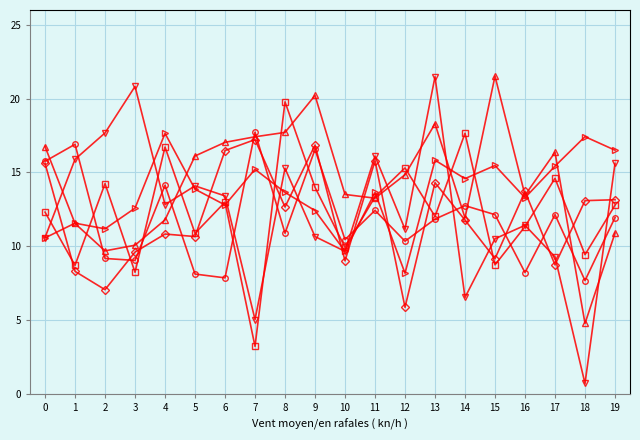

At which category does the chart reach its minimum across all series?

18